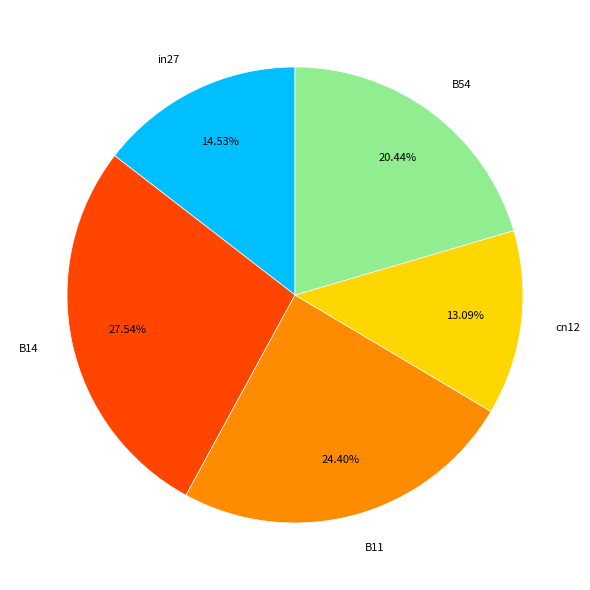

Does any single category account for the majority?

No